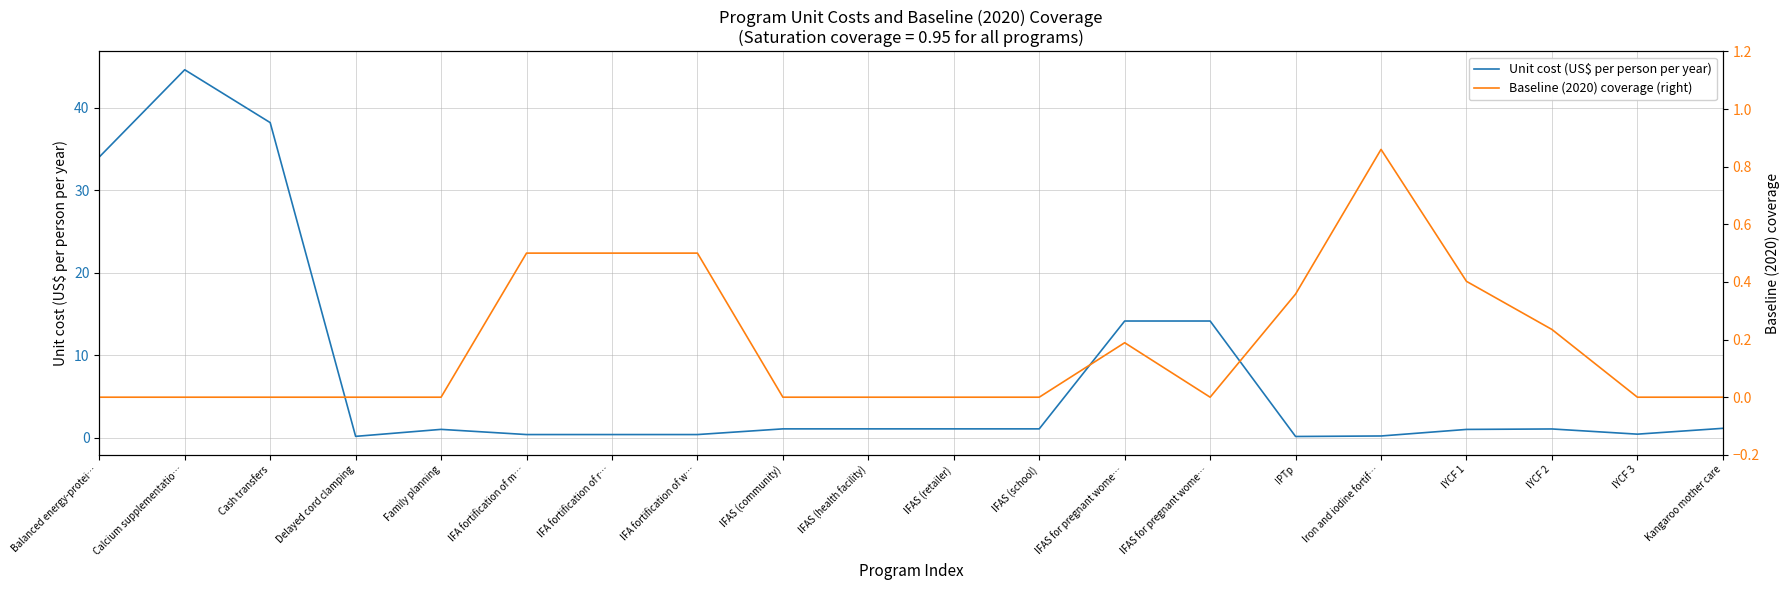

Where is the first local maximum for Unit cost (US$ per person per year)?

Calcium supplementatio…